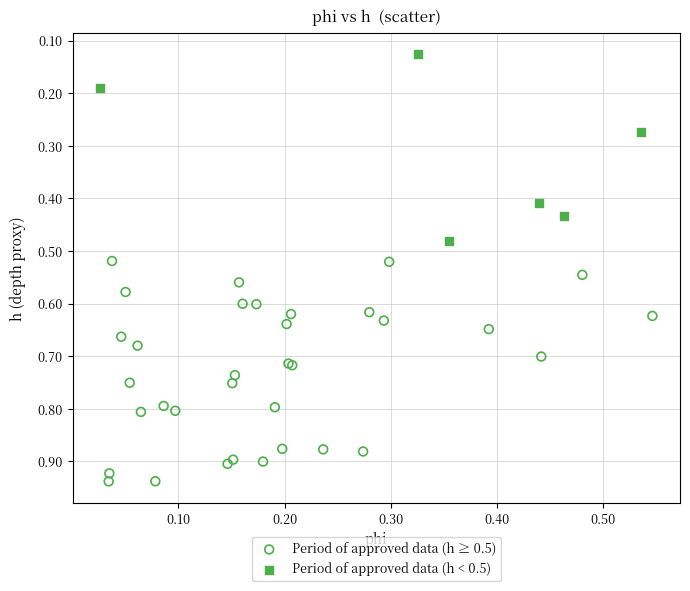

Which series reaches the minimum Y coordinate?

Period of approved data (h < 0.5)